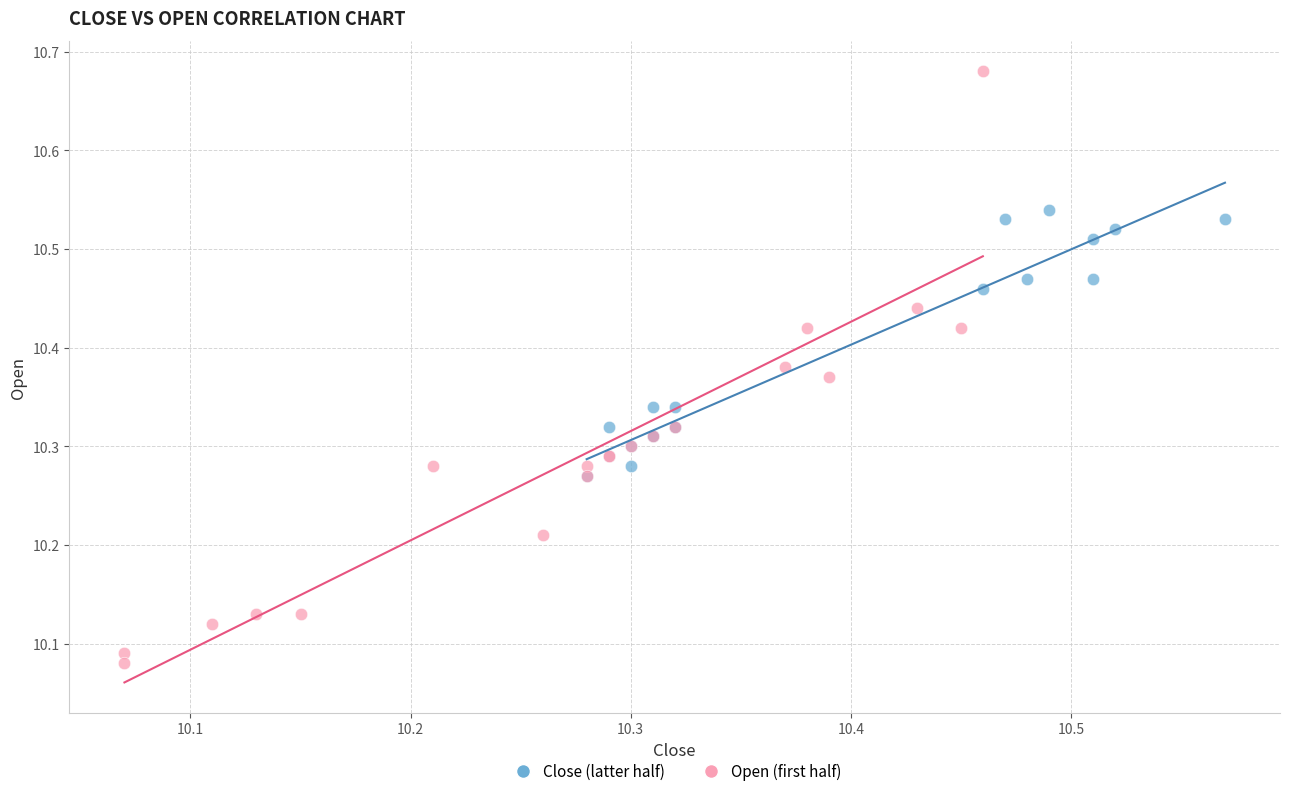

Which series has the largest Y range (max minus min)?

Open (first half)